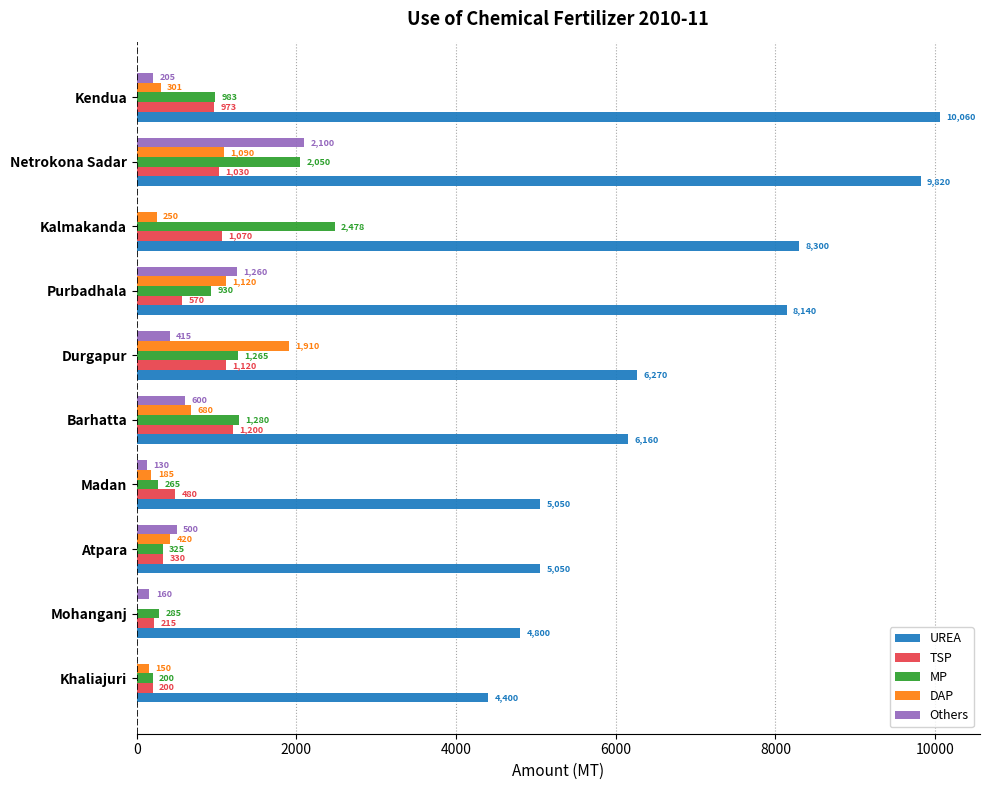

At which label is DAP closest to 955?

Netrokona Sadar